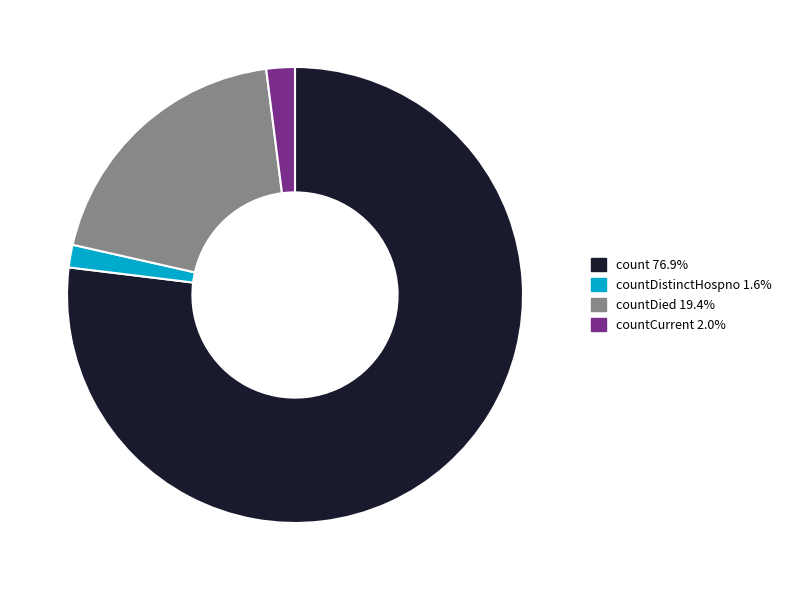

Is there any slice that represents more than half of the pie?

Yes